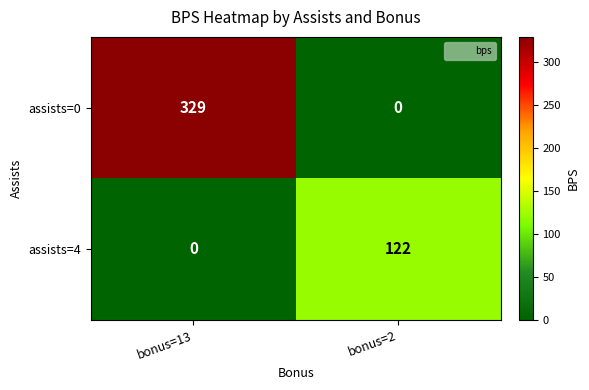

Which category has the highest value across all series?

bonus=13